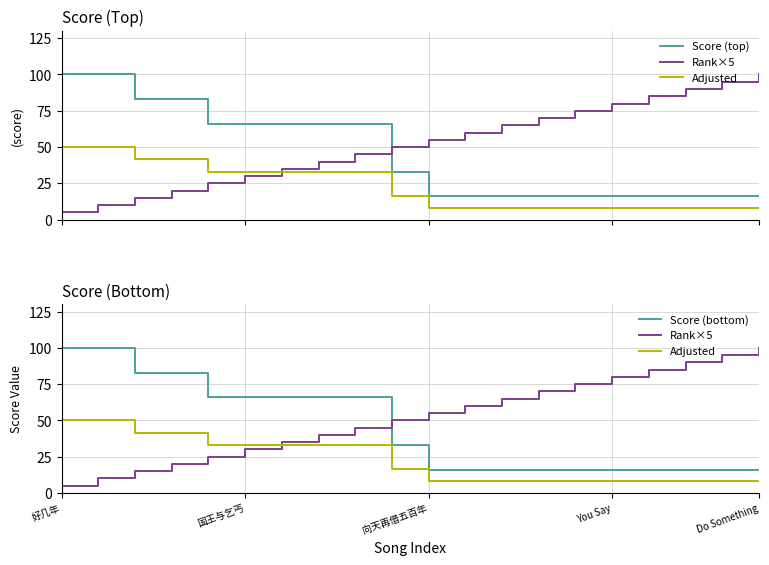

How many values in the Score (bottom) series exceed 33?

9